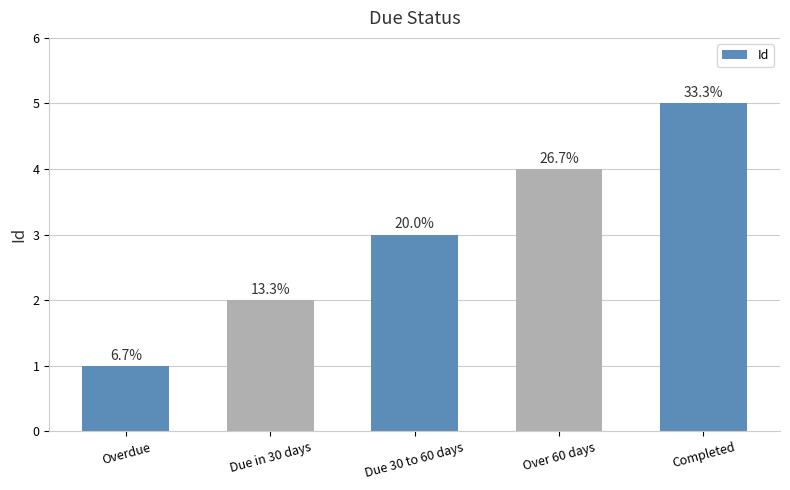

How many bars are there in total?

5